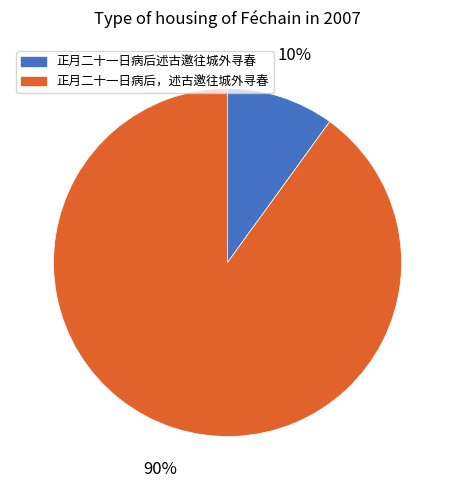

How many slices are in this pie chart?

2